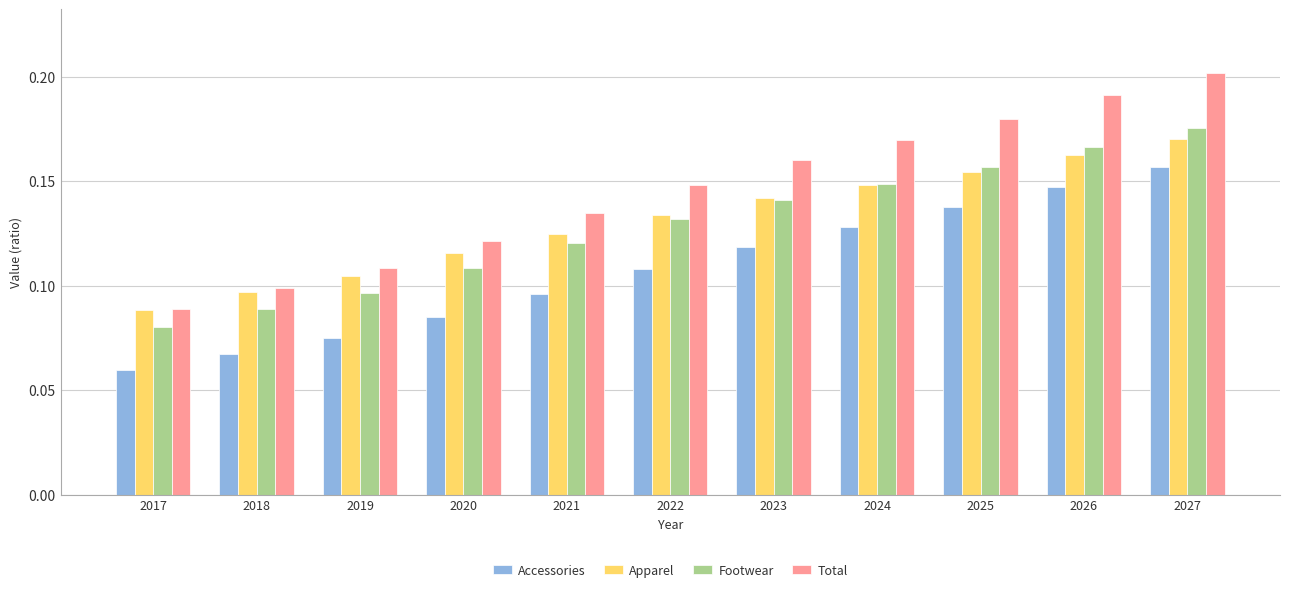

Where is Footwear nearest to the value 0?

2017